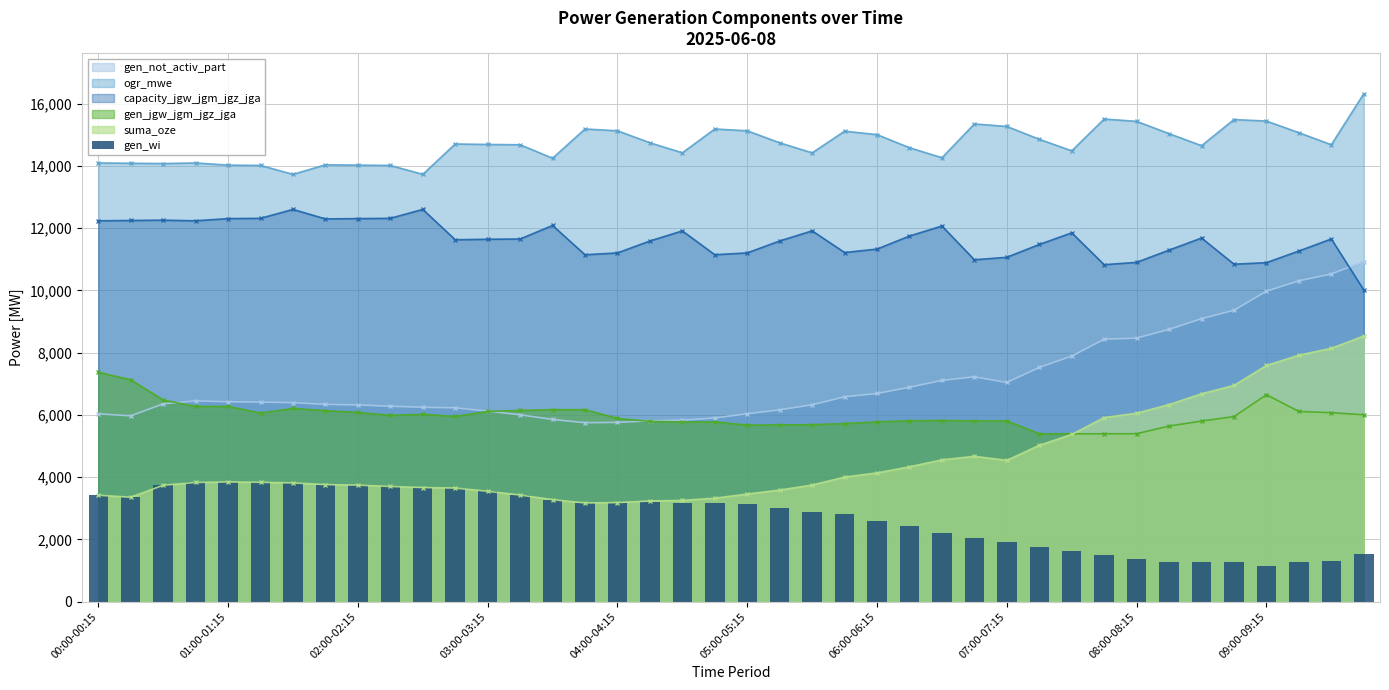

The value of gen_jgw_jgm_jgz_jga at 04:00-04:15 is 5890. True or false?

True